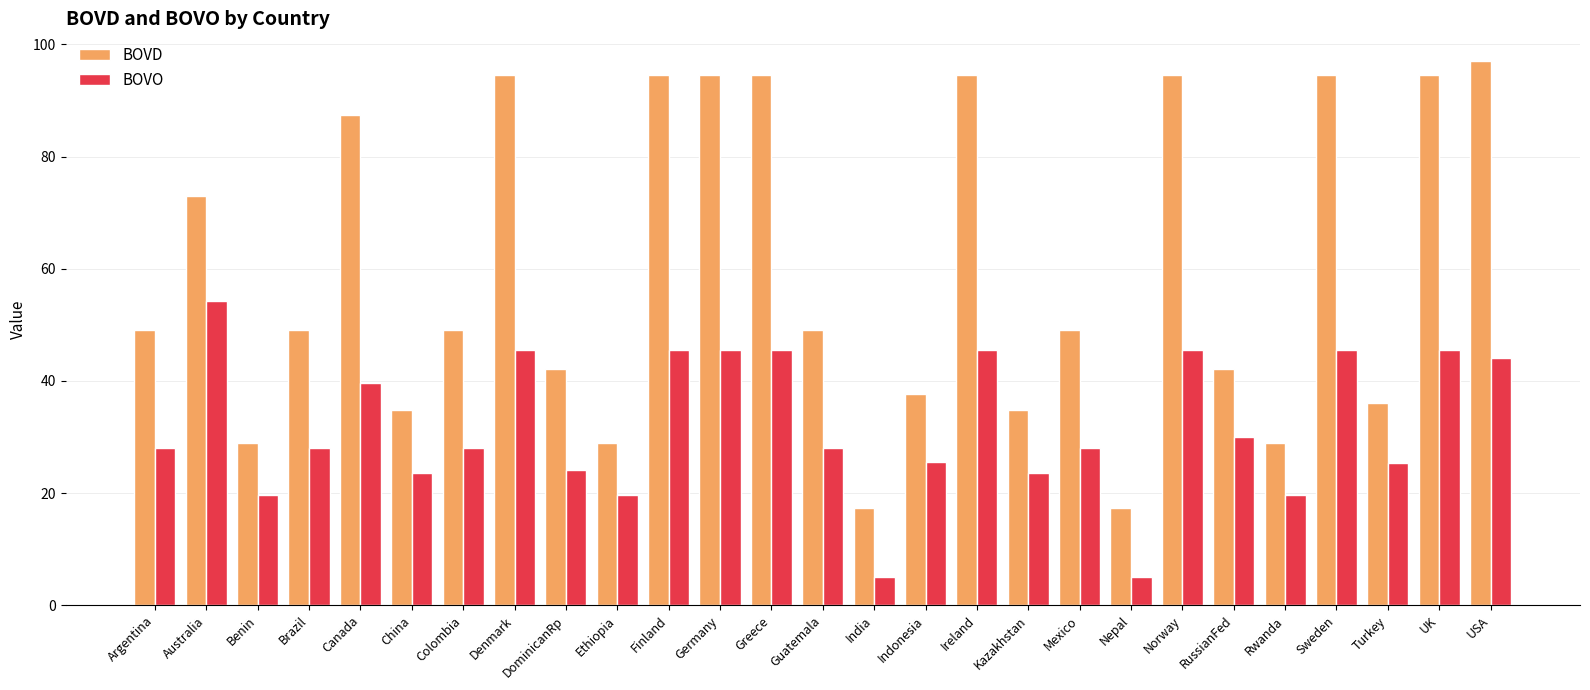

What is the difference between the highest and lowest values at Guatemala?

21.0